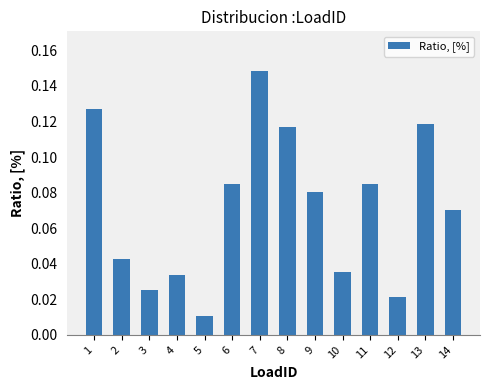

The value at 10 is 0.1. True or false?

False